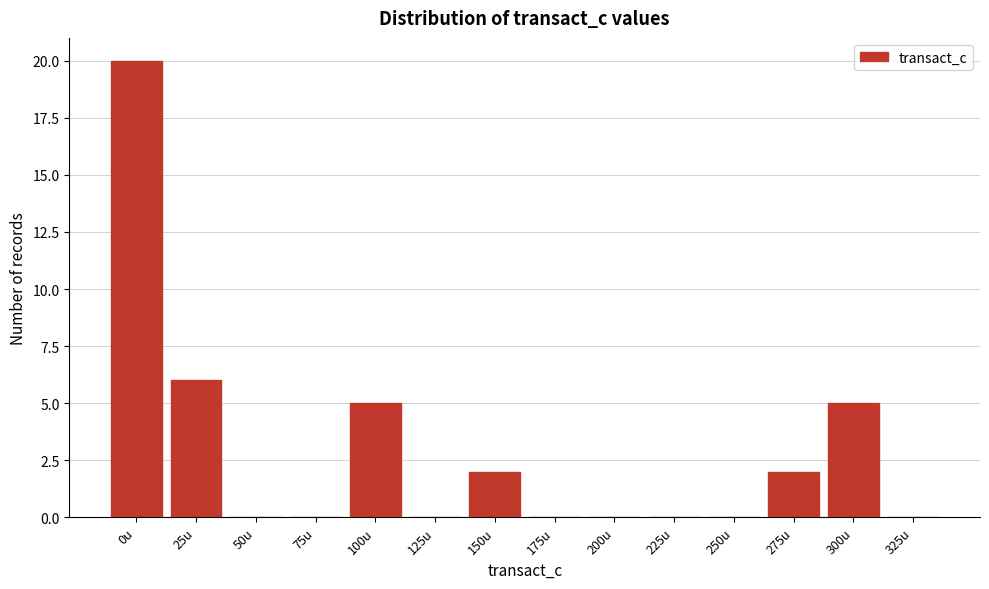

Reading left to right, list all the values displayed in this chart.

0u=20	25u=6	50u=0	75u=0	100u=5	125u=0	150u=2	175u=0	200u=0	225u=0	250u=0	275u=2	300u=5	325u=0